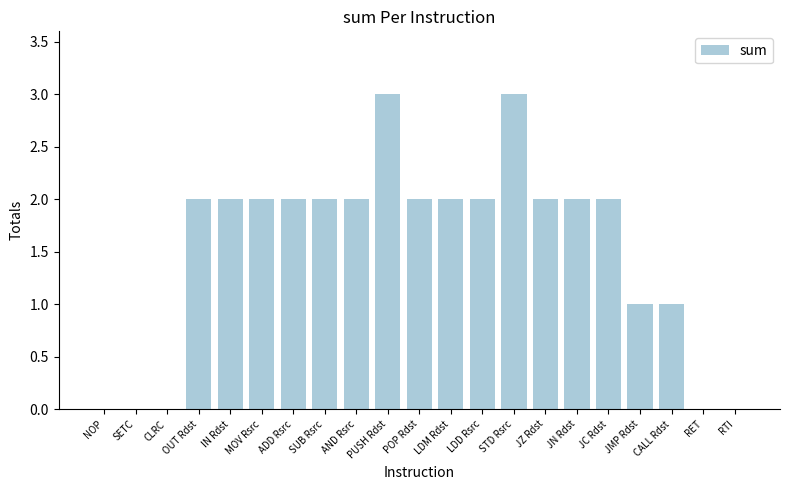

True or false: the data shows 2 at IN Rdst.

True